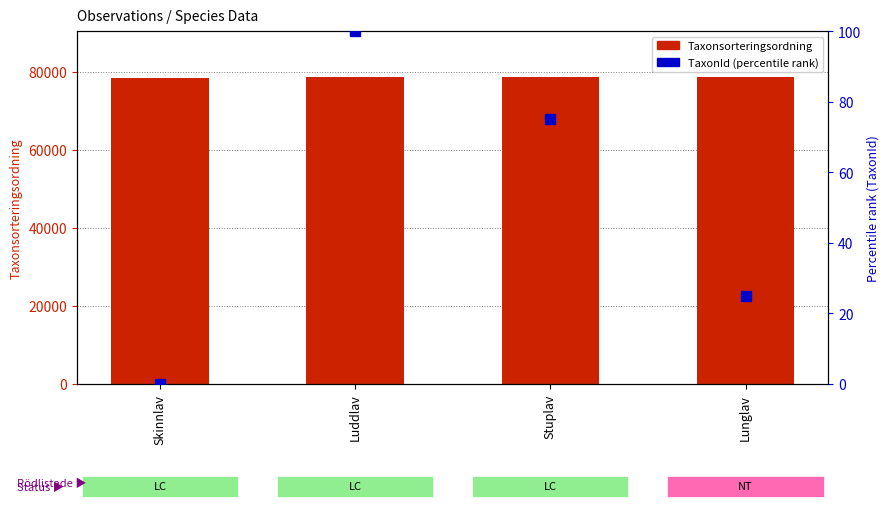

How many data points does each series have?

4